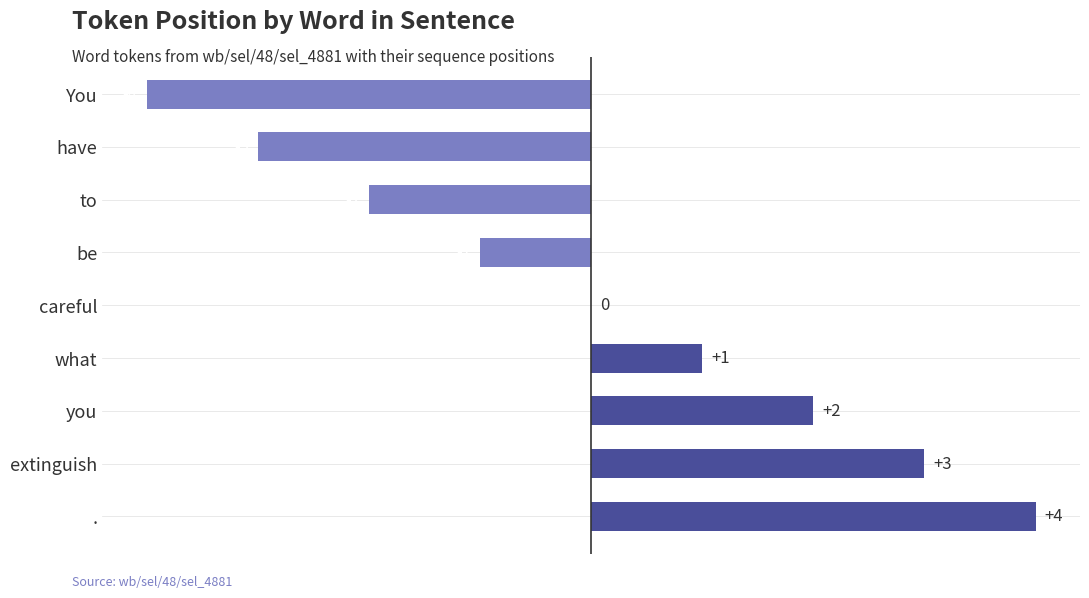

Reading bottom to top, extract all data points from this chart.

.=4	extinguish=3	you=2	what=1	careful=0	be=-1	to=-2	have=-3	You=-4